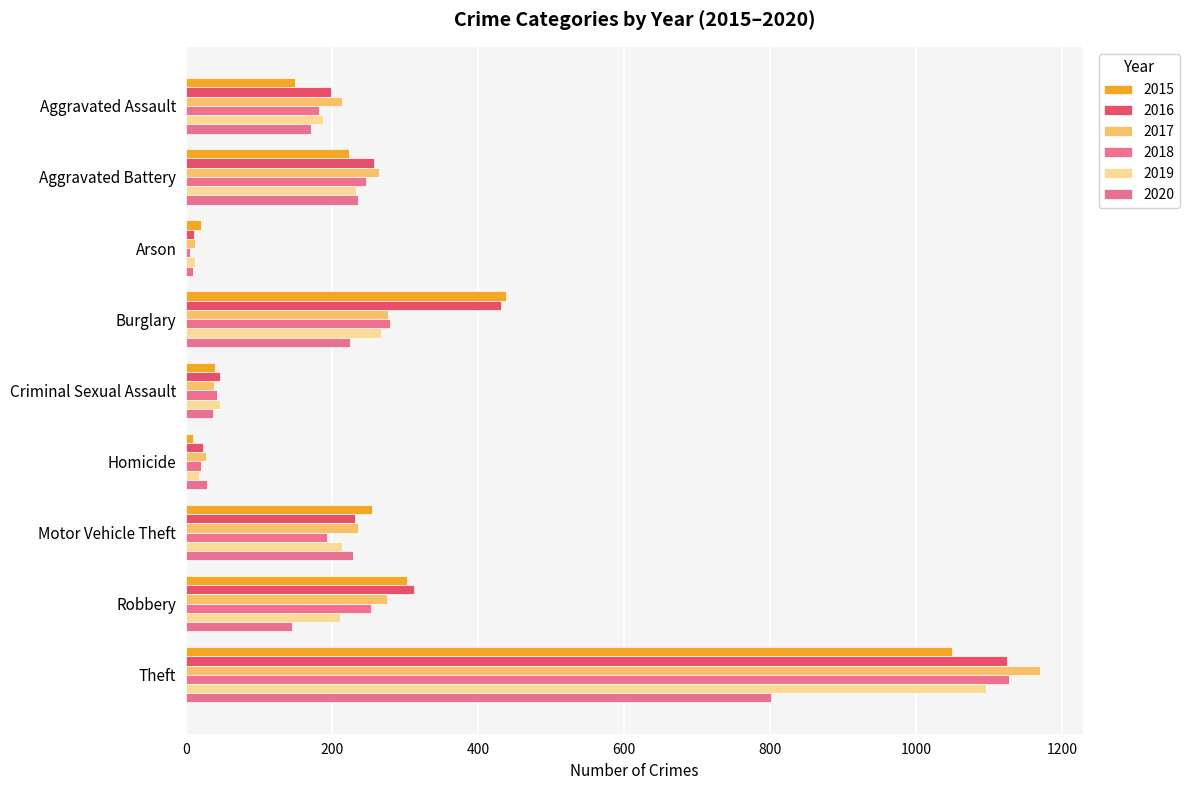

Which series has the largest total across all categories?

2016